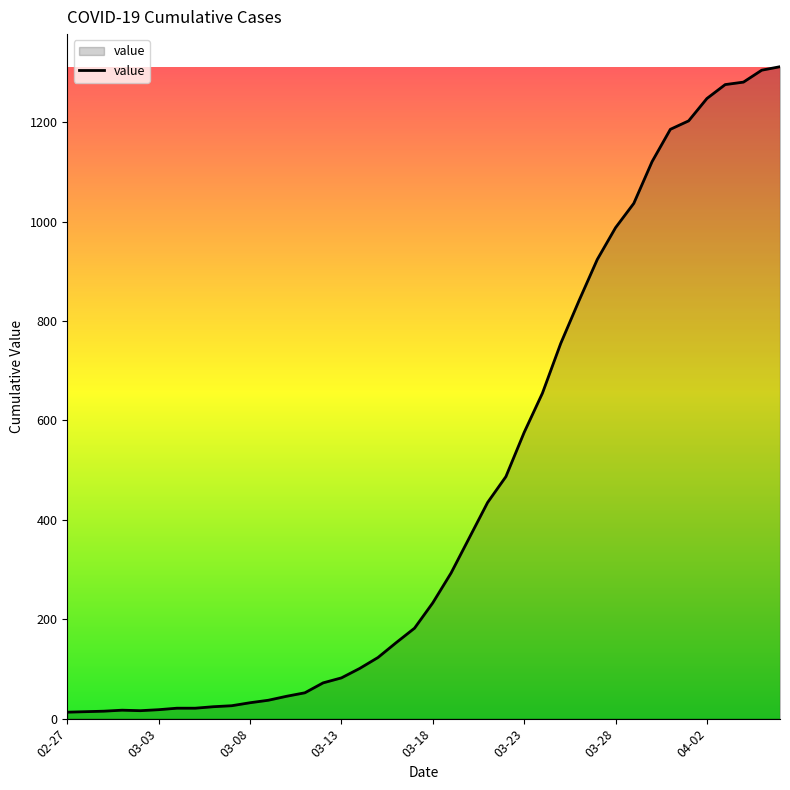

What is the greatest value displayed?

1312